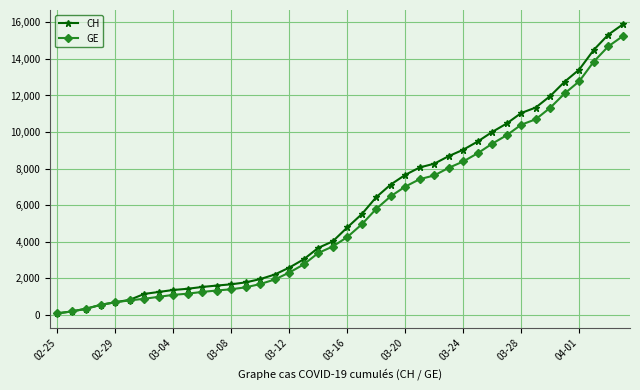

List the series in order of their overall mean, lowest first.

GE, CH